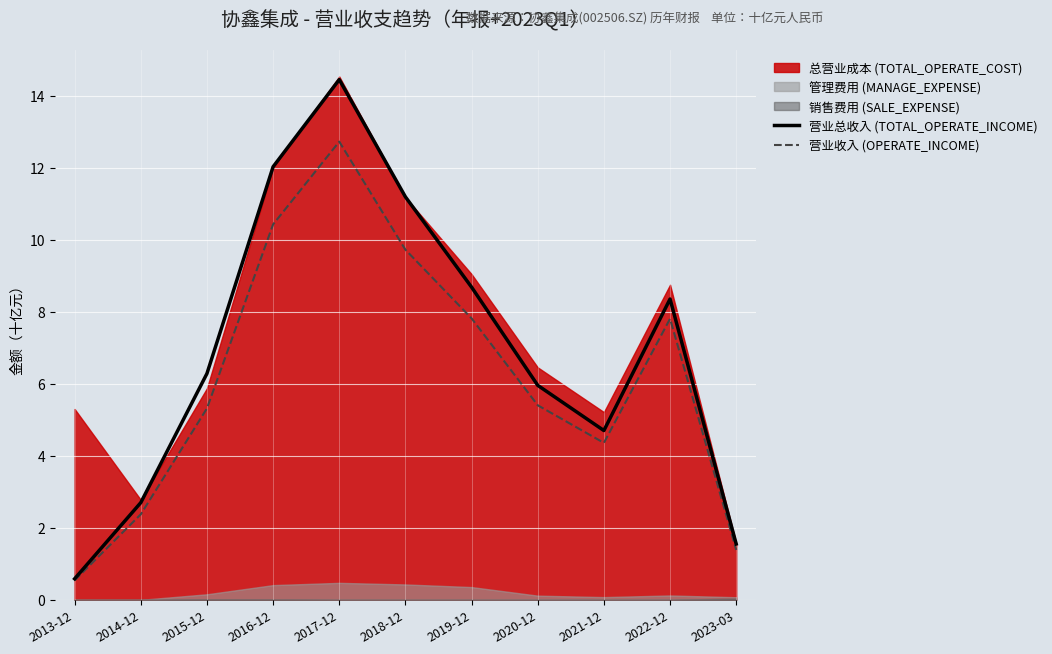

Is the value of 营业总收入 (TOTAL_OPERATE_INCOME) at 2015-12 greater than the value of 营业收入 (OPERATE_INCOME) at 2023-03?

Yes